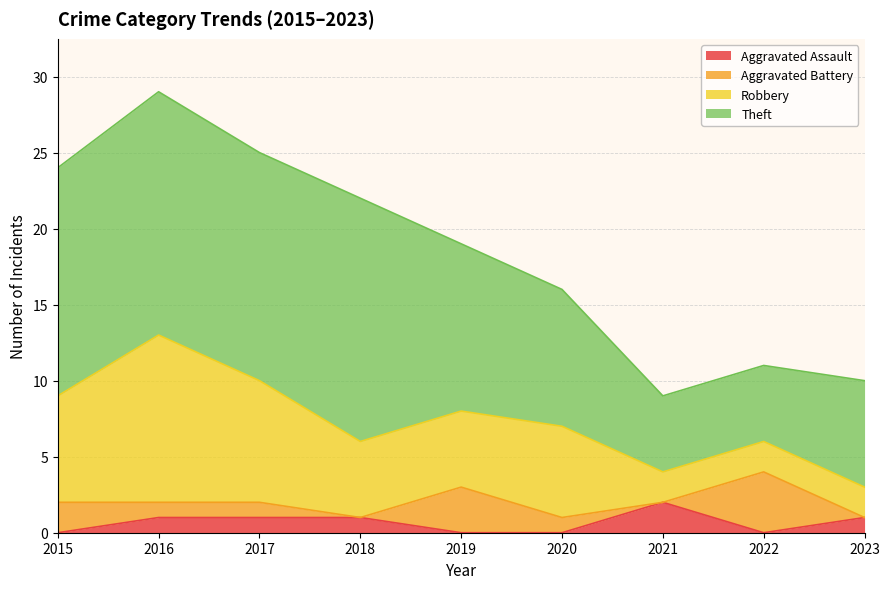

Between 2015 and 2023, which series saw the biggest shift?

Theft